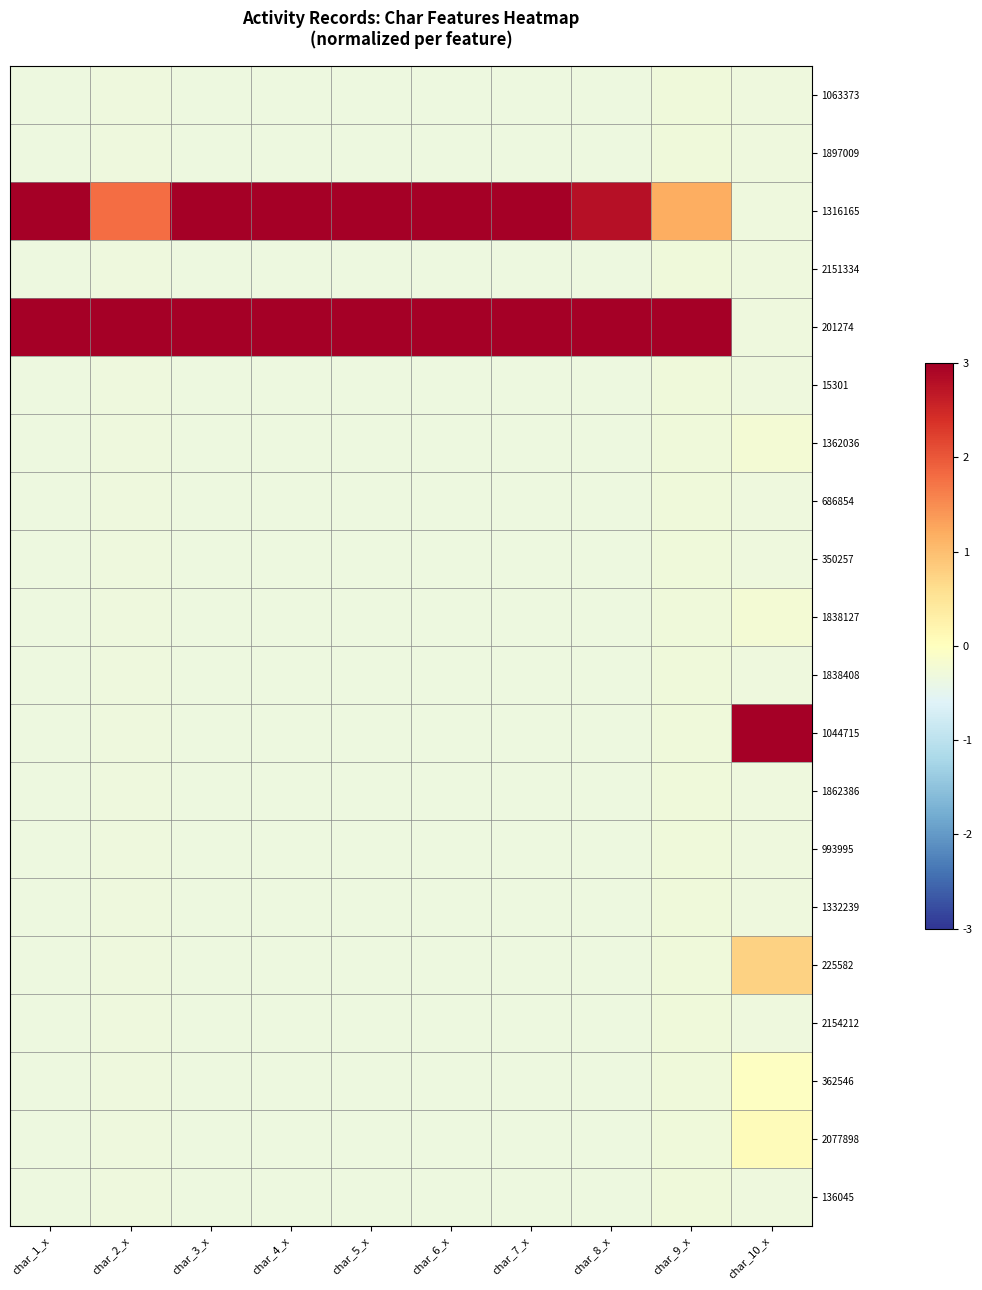

At how many categories does at least one series exceed 1?

10